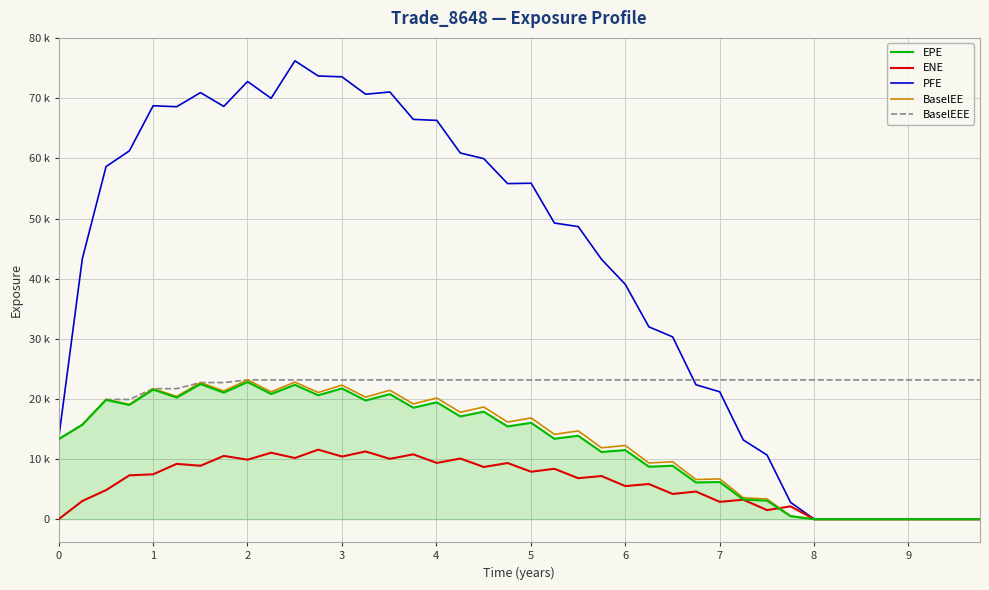

Does the chart have visible grid lines?

Yes